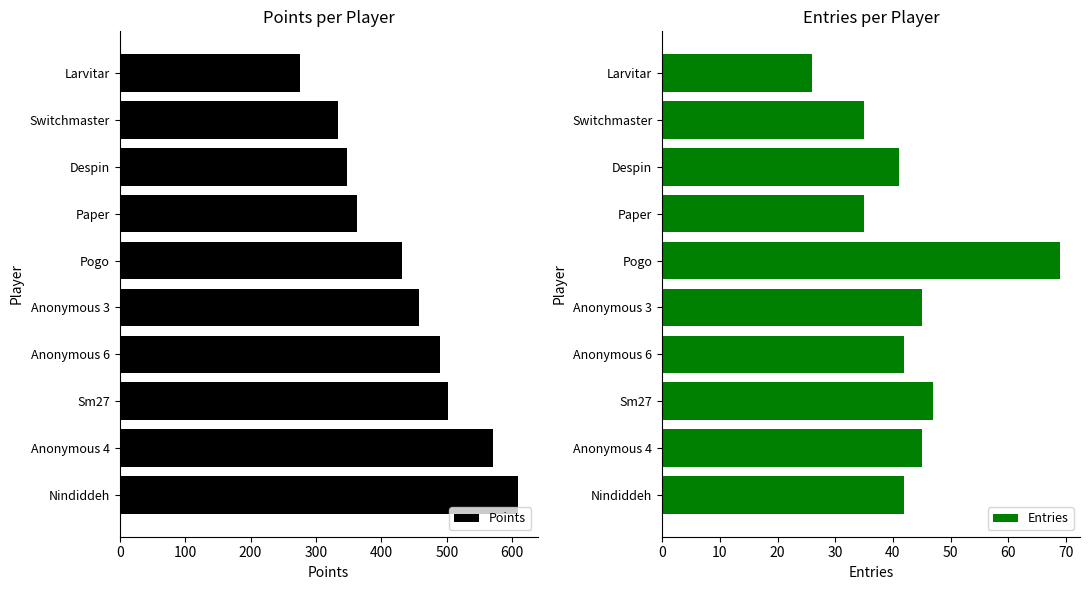

The Points series shows 303 at Sm27. True or false?

False